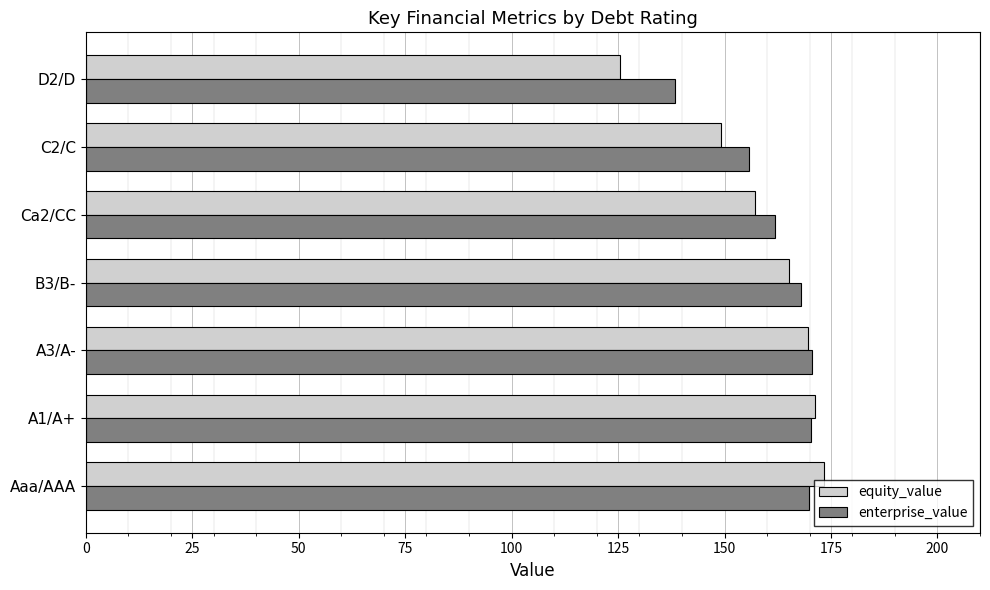

What is the sum of all equity_value values?

1110.8